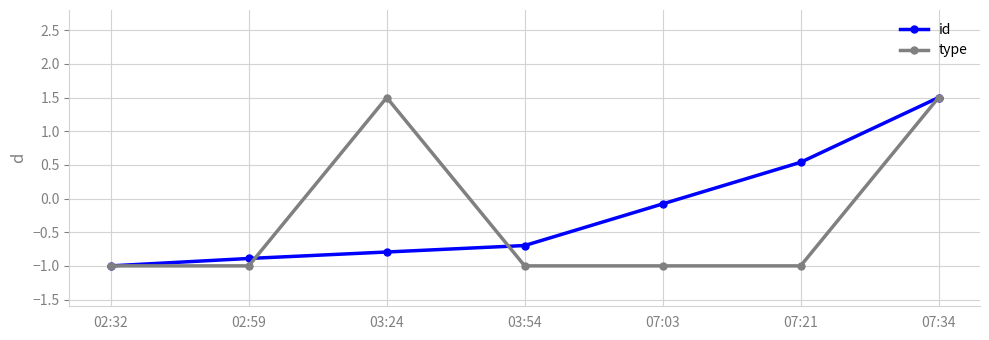

Reading left to right, list all the values displayed in this chart.

id: -1.0	-0.9	-0.8	-0.7	-0.1	0.5	1.5
type: -1.0	-1.0	1.5	-1.0	-1.0	-1.0	1.5